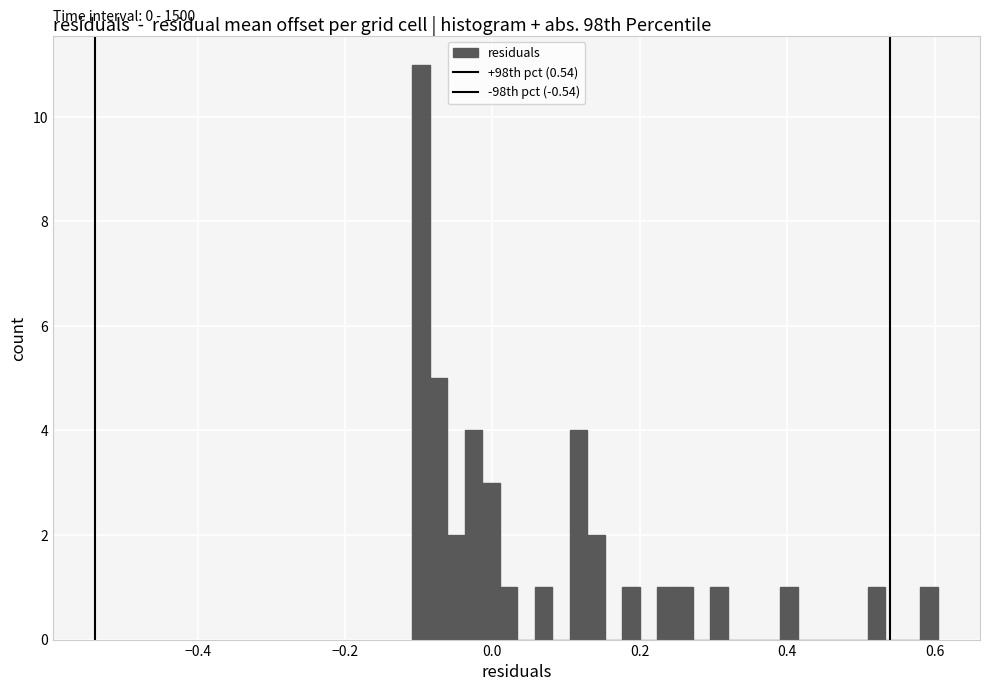

Around what value on the x-axis is the tallest bar? Give the approximate position of its centre, as read against the axis.

-0.10